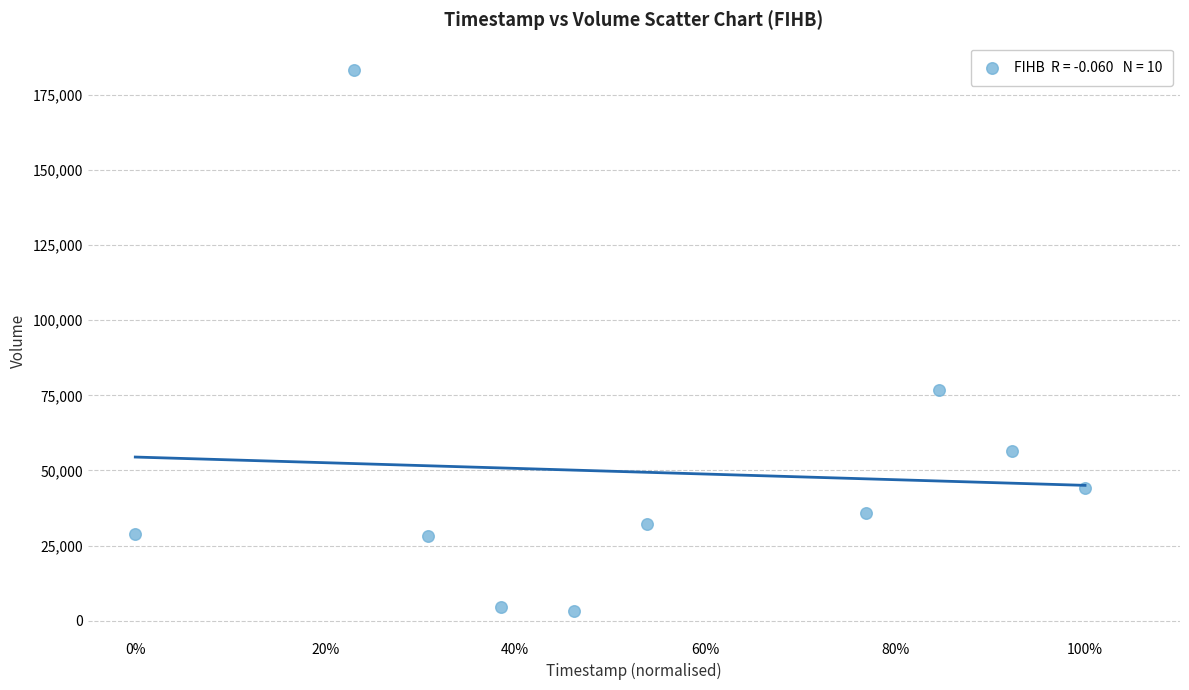

What Y value in the scatter plot is closest to 93250?

76800